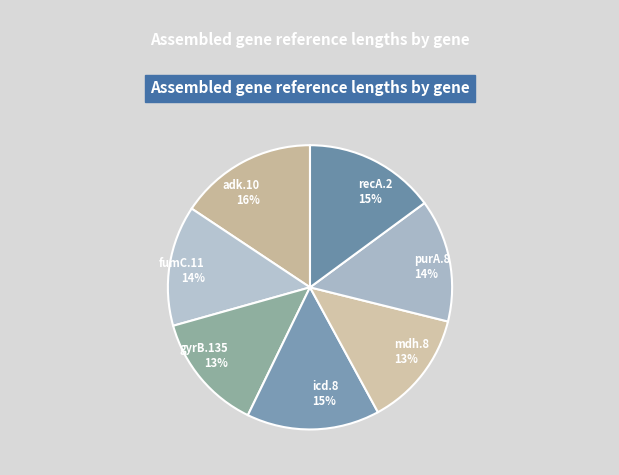

Is there a majority slice in this chart?

No